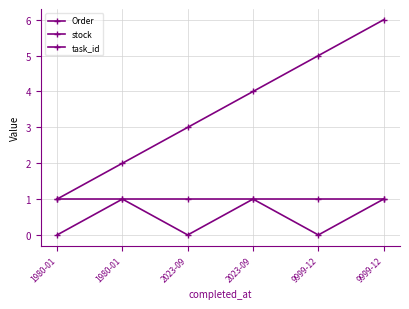

What is the sum of the stock values at 1980-01 and 1980-01?

1